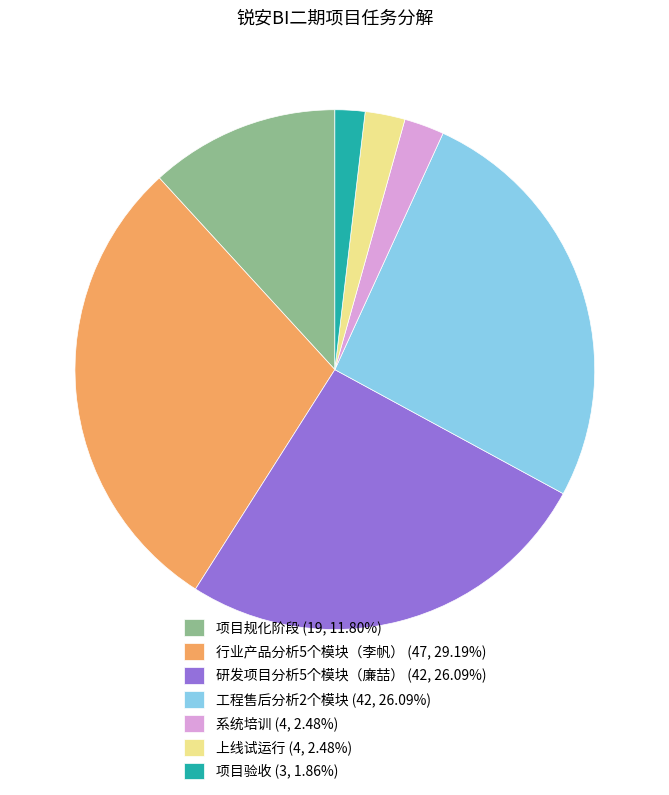

Do 研发项目分析5个模块（廉喆） (42, 26.09%) and 行业产品分析5个模块（李帆） (47, 29.19%) together represent more than half of the pie?

Yes